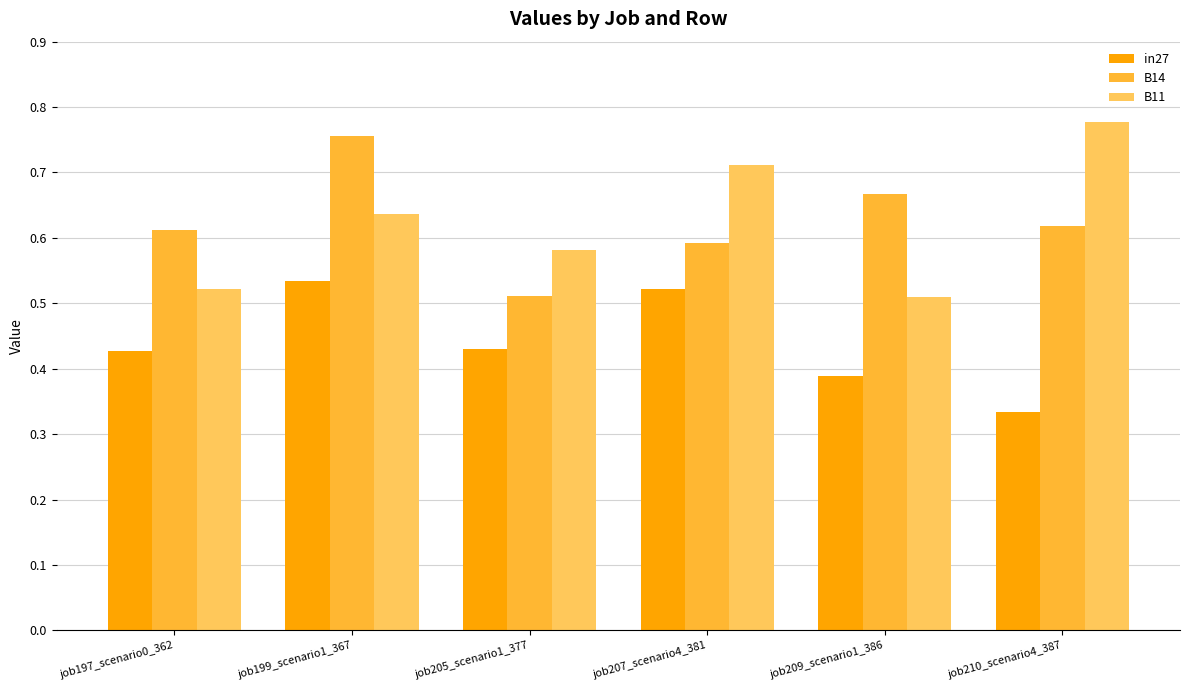

What is the label of the 5th bar from the left?

job209_scenario1_386